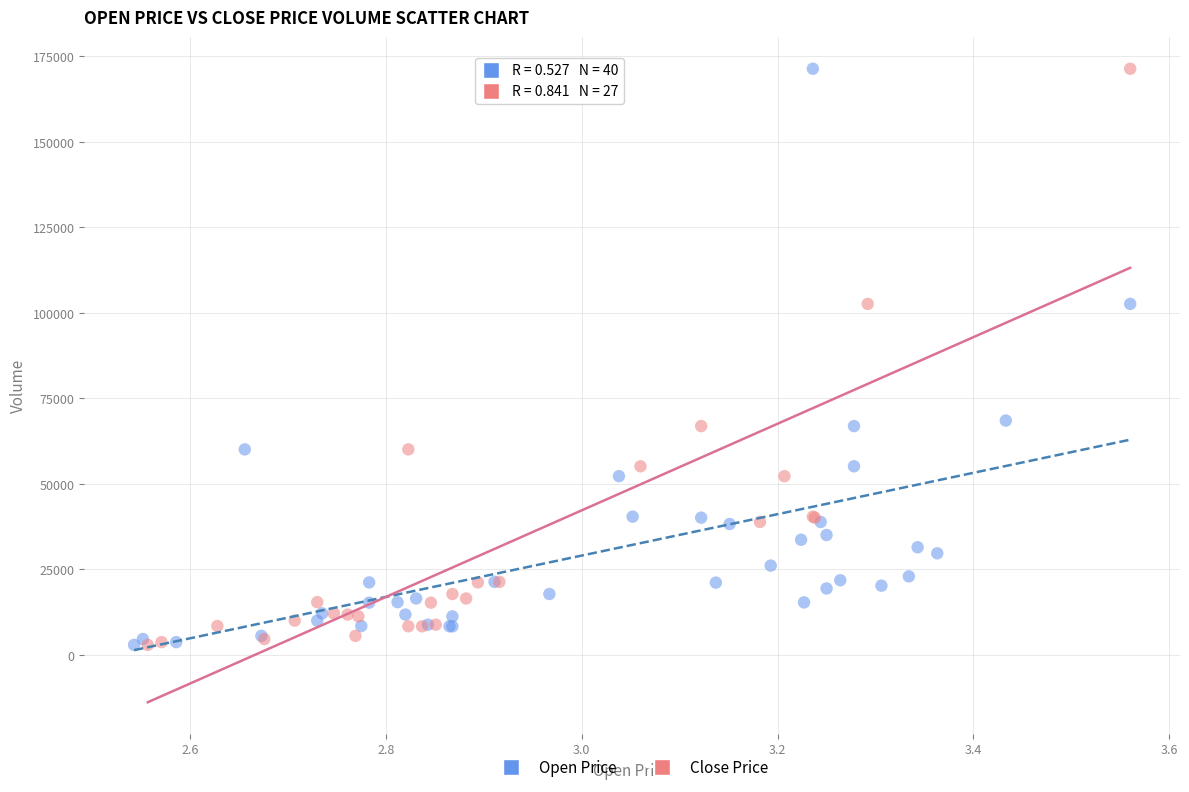

What are all the series names shown in the legend?

Open Price, Close Price